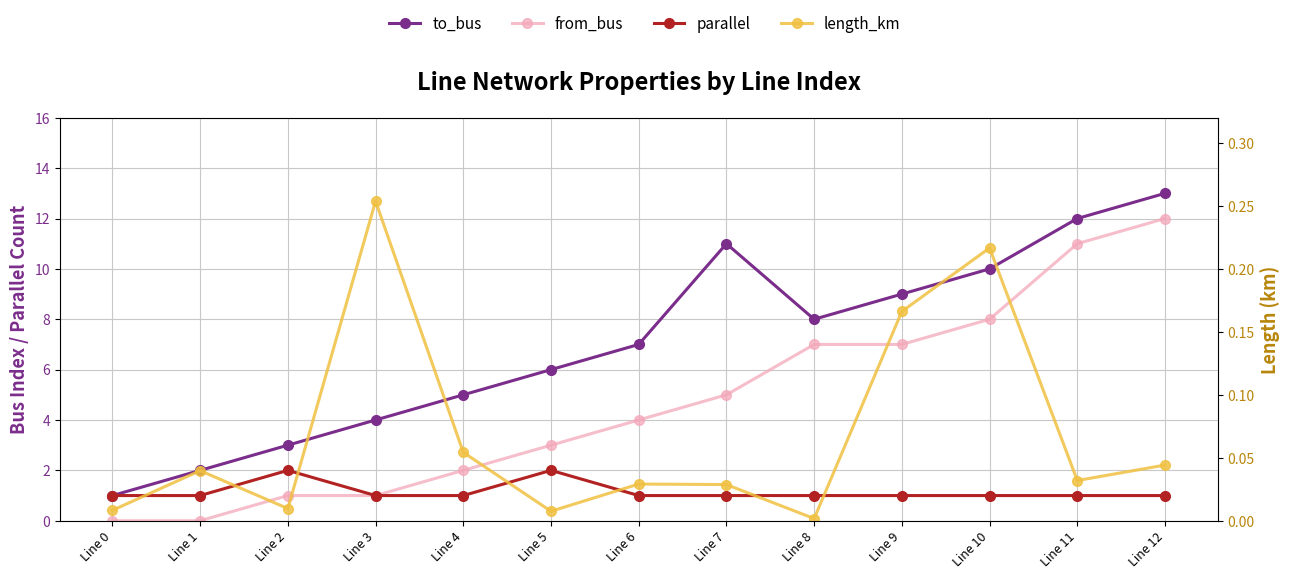

How many lines are shown in the chart?

4